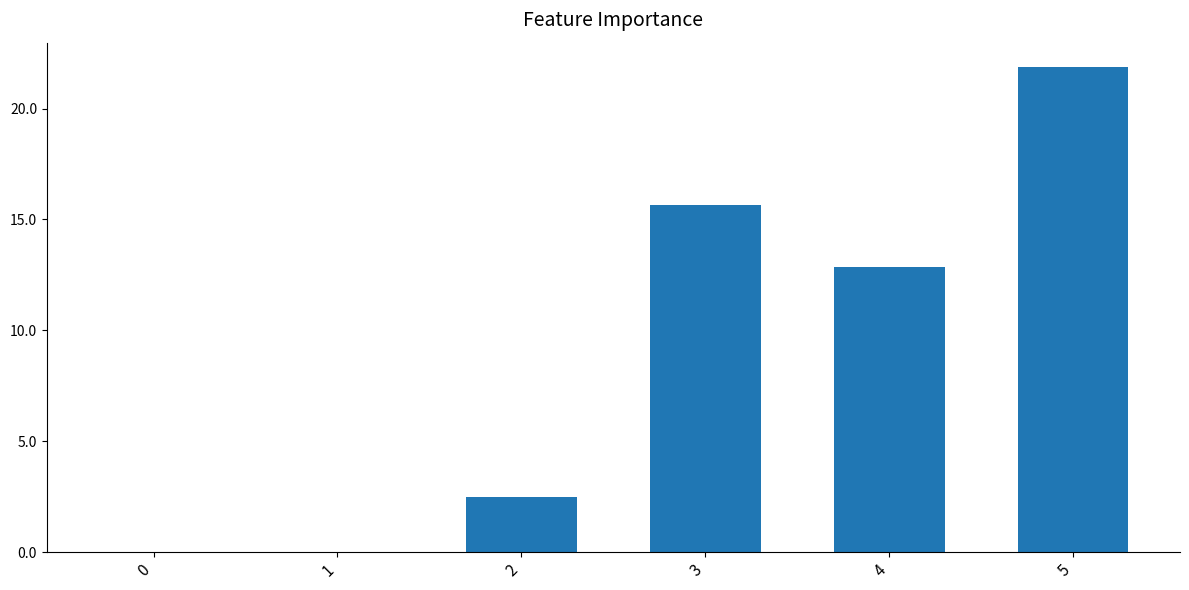

What is the sum of all values?

52.9